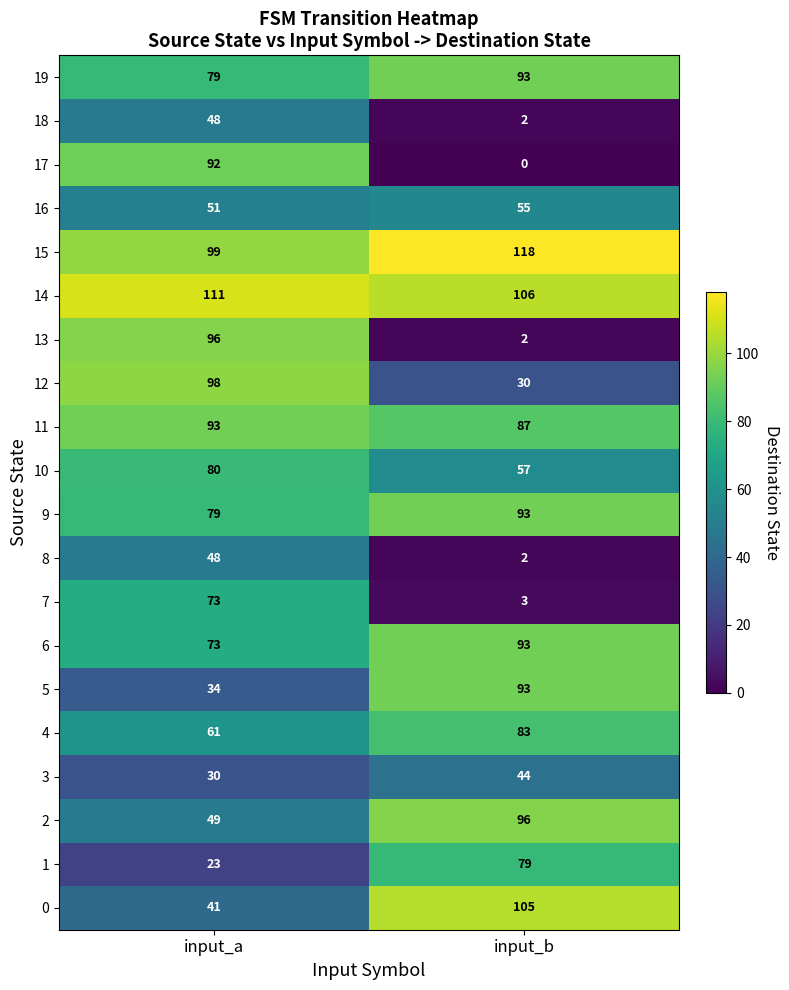

What is the approximate value of 8 at input_a, to the nearest 10?

50